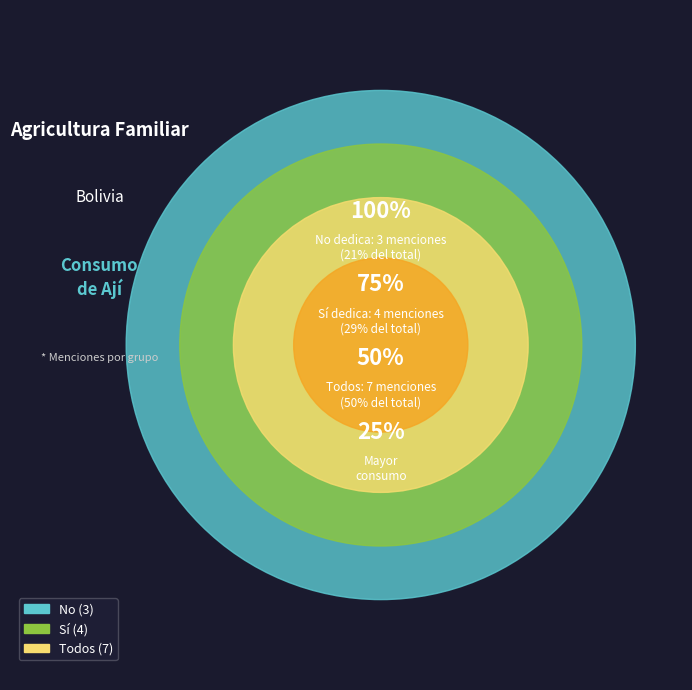

Count the number of slices in the pie.

3